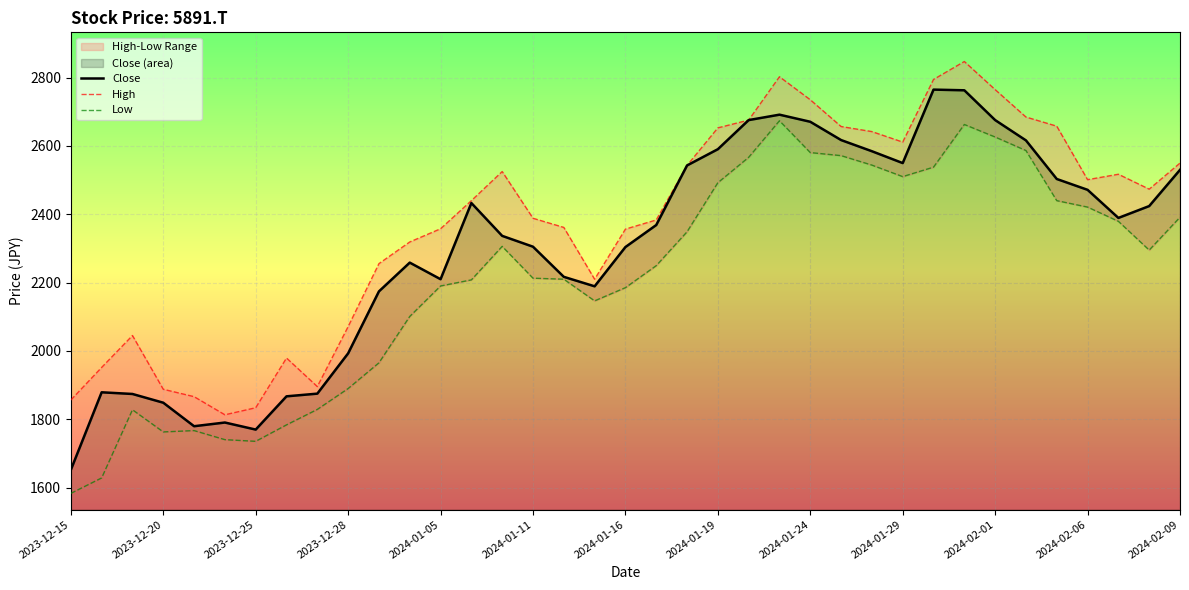

True or false: Close and Low cross at least once.

False